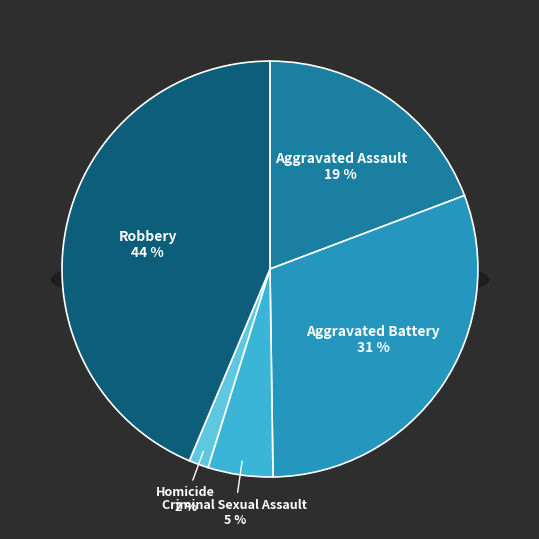

To the nearest percent, what is the difference between the largest and smallest slice percentages?

42%